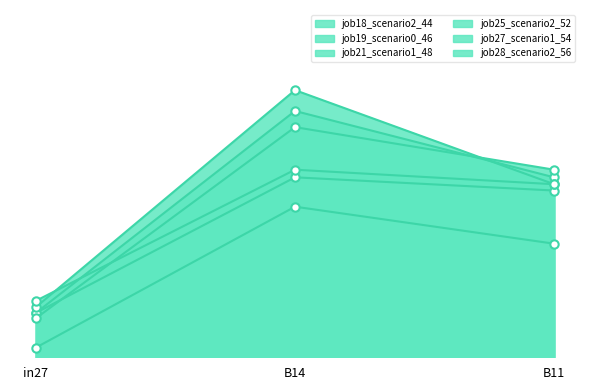

Which series has the largest total across all categories?

job25_scenario2_52